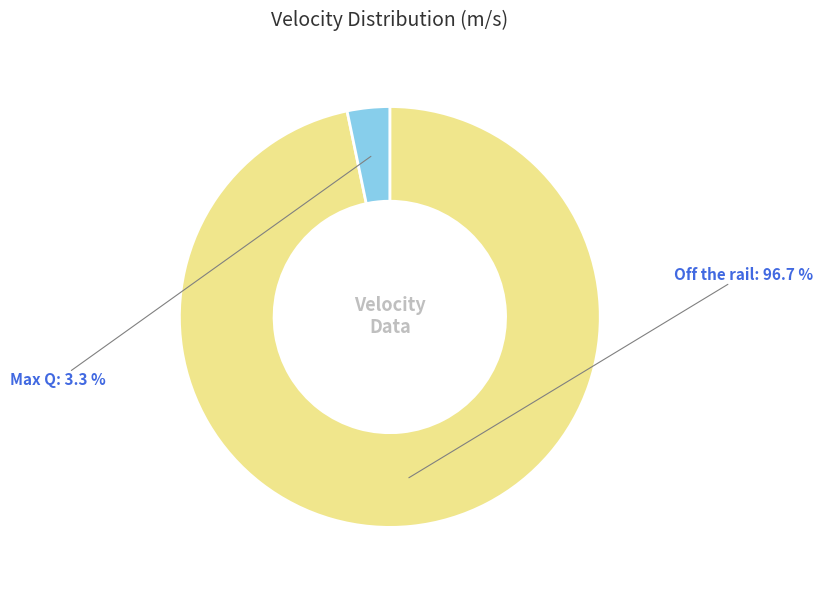

Combined, what portion of the pie is Max Q and Off the rail?

100.0%